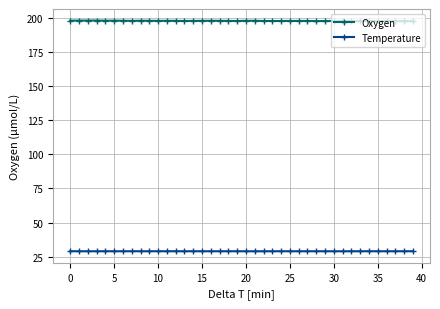

At how many categories does at least one series exceed 136?

40